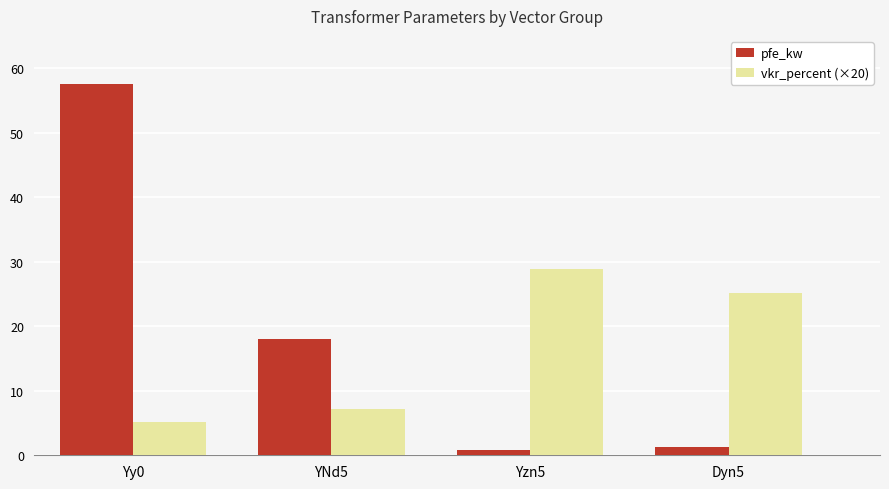

What is the greatest value displayed?

57.5